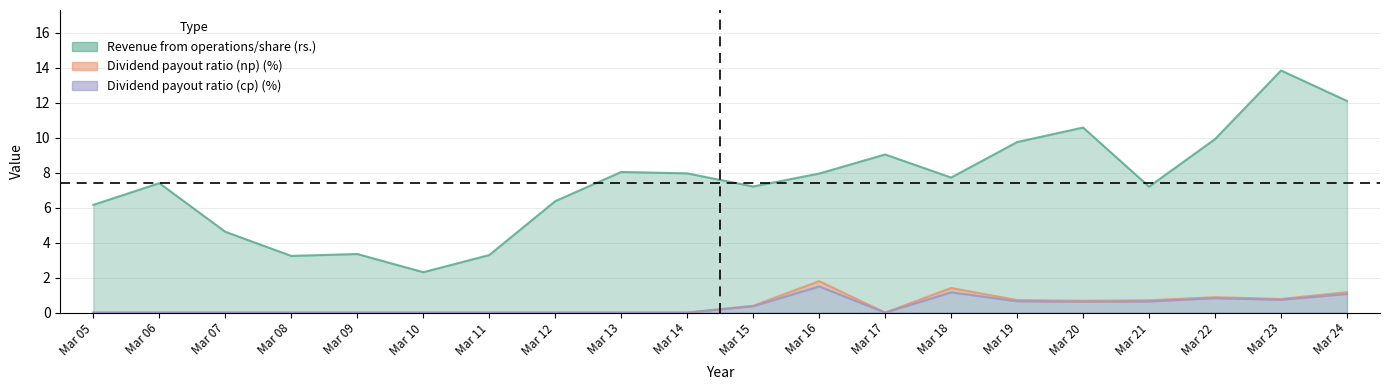

Does the chart display data point markers on the line(s)?

No